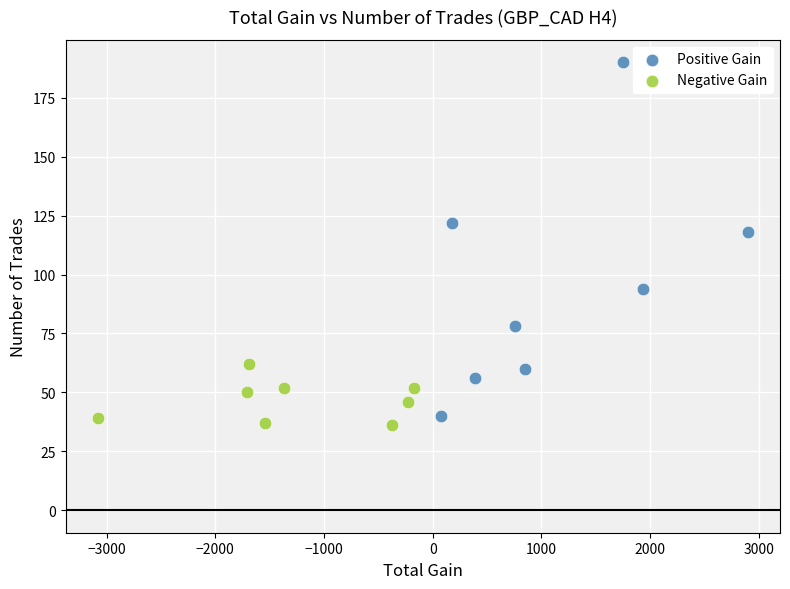

Which series contains the highest Y value?

Positive Gain